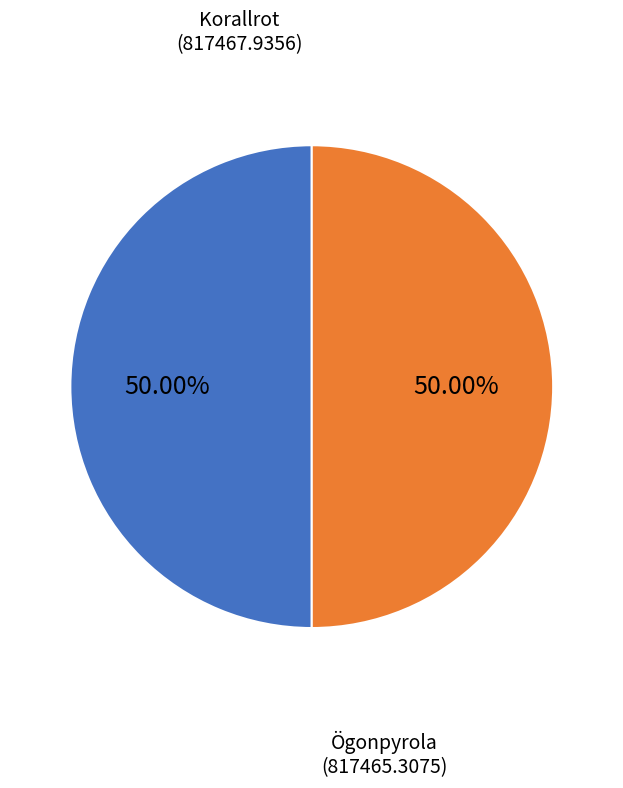

How many segments does this pie chart have?

2